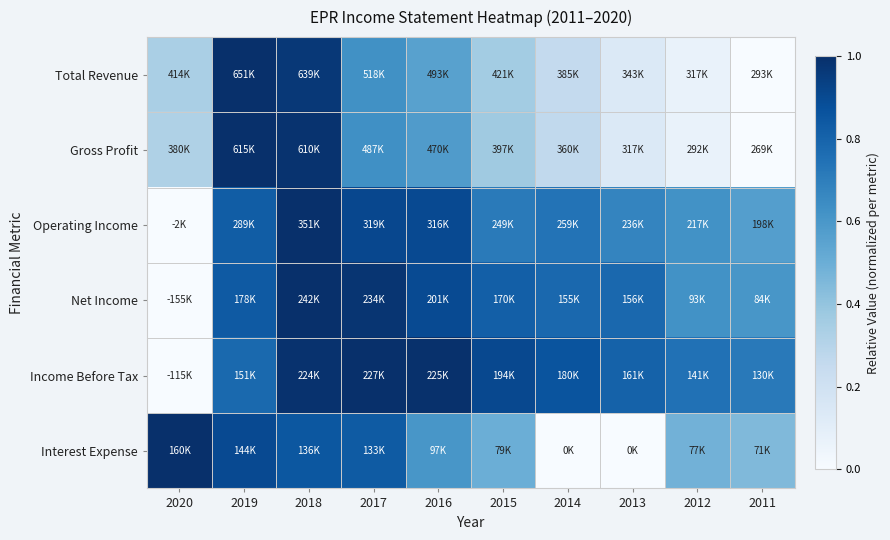

At which category does the chart reach its peak across all series?

2019